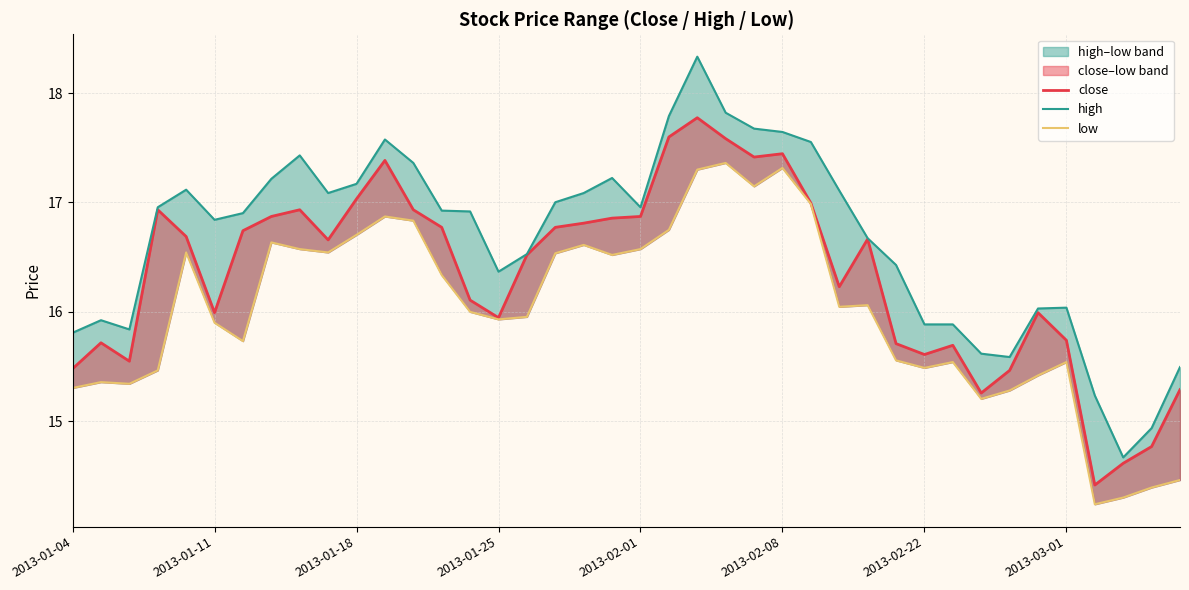

What is the sum of the high values at 26 and 13?

34.5